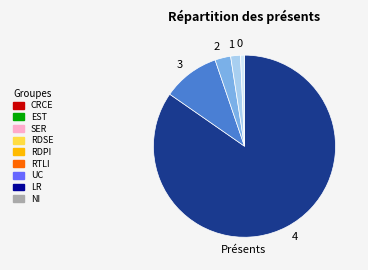

What is the ratio of the value at 4 to the value at 1?

48.6